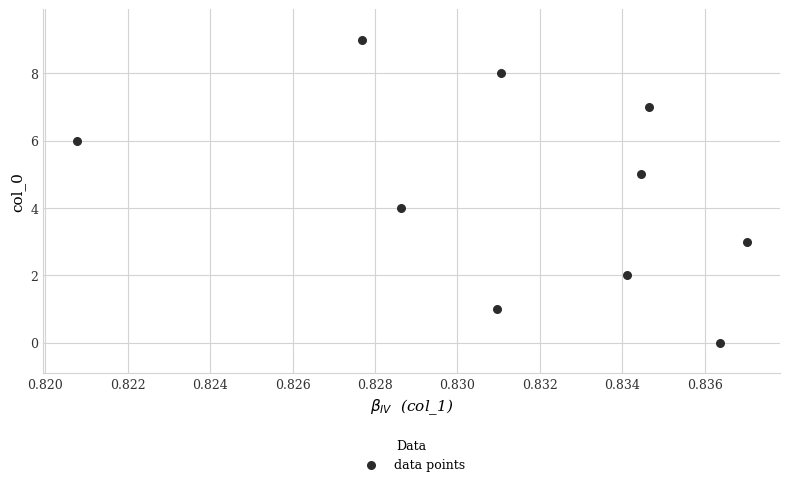

What is the range of Y values (max minus min)?

9